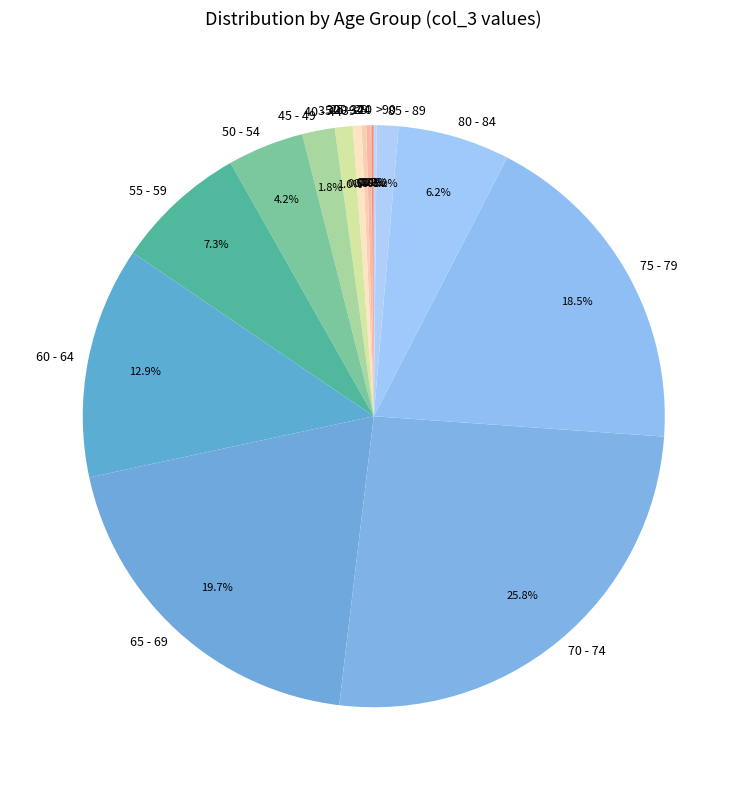

To the nearest percent, what is the difference between the largest and smallest slice percentages?

26%